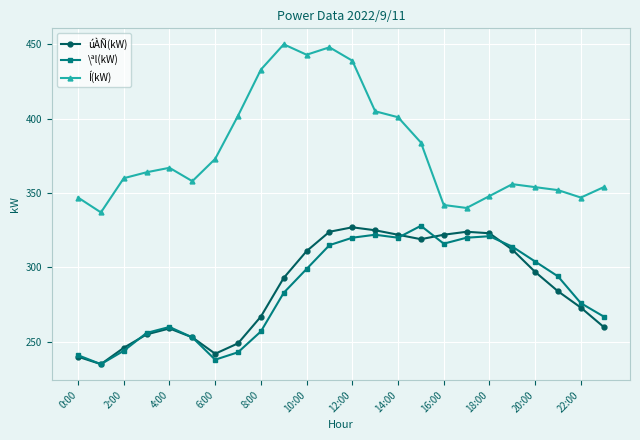

What is the minimum value for Í(kW)?

337